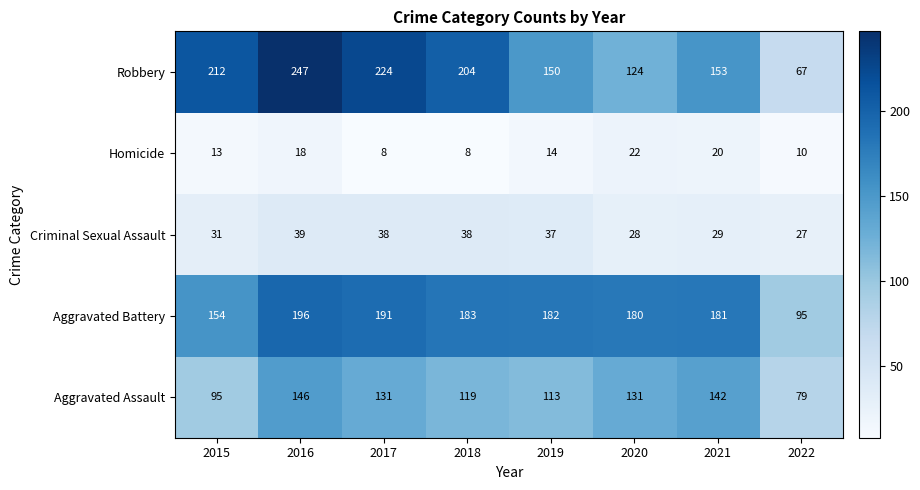

At which category is the sum across all series the highest?

2016